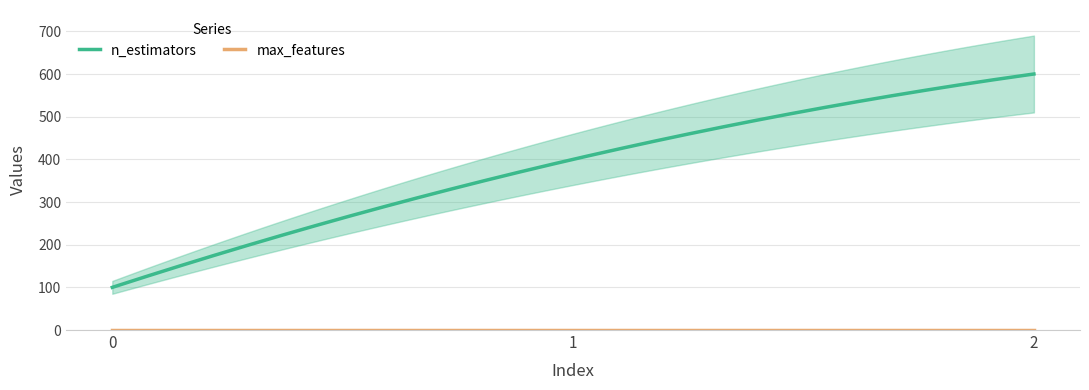

What is the average value of the max_features series?

1